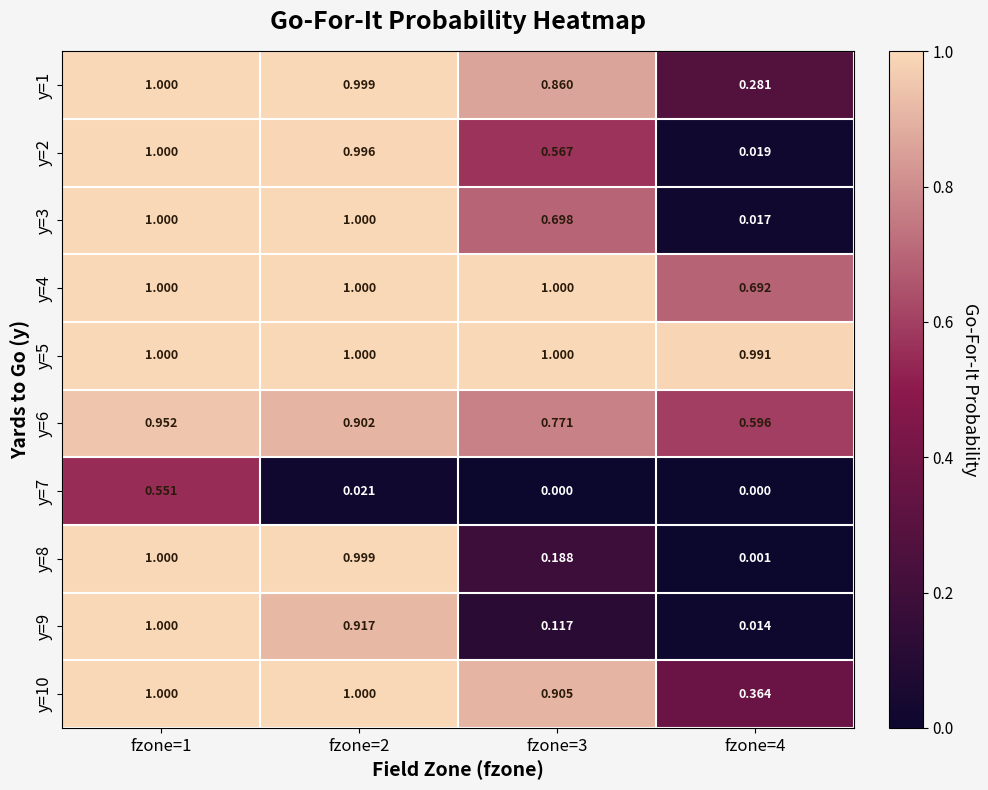

Between fzone=2 and fzone=4, which series saw the biggest shift?

y=8